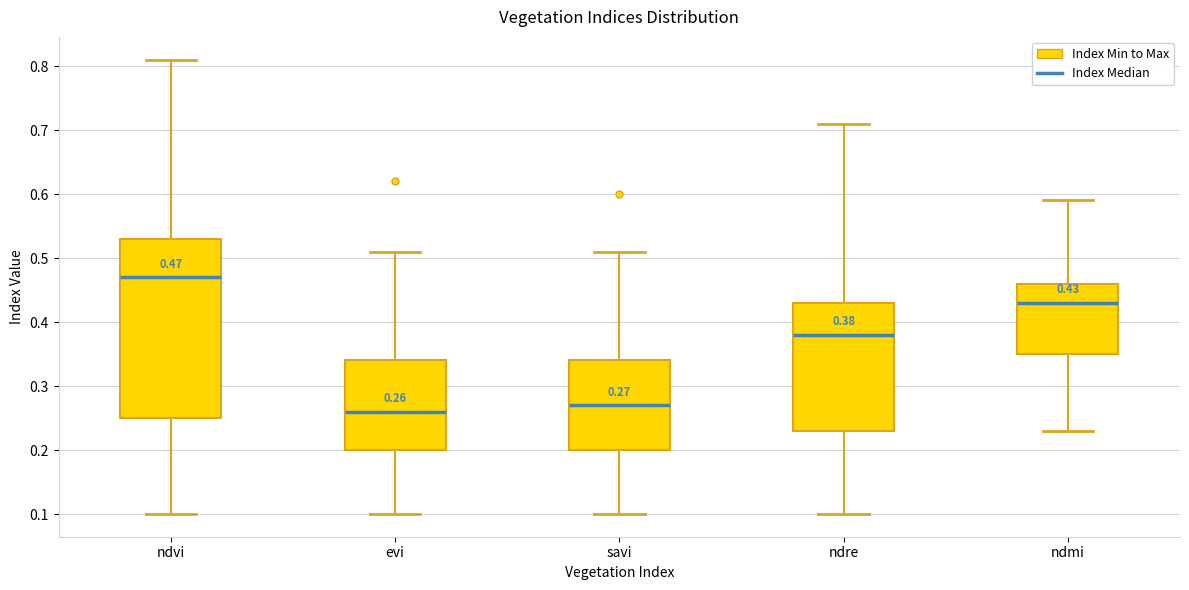

Which box is the tallest, from its lower edge to its upper edge?

ndvi